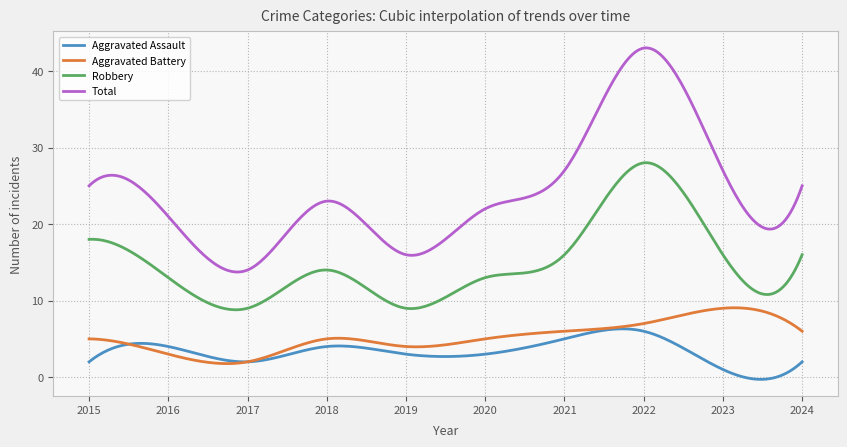

Which series has the largest total across all categories?

Total